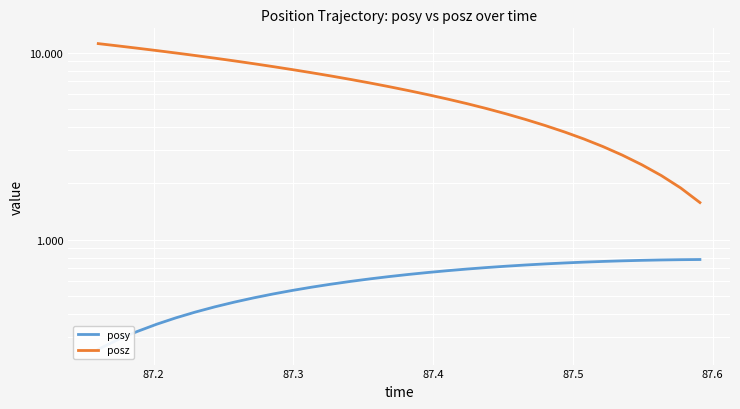

What is the sum of all posz values?

204.5